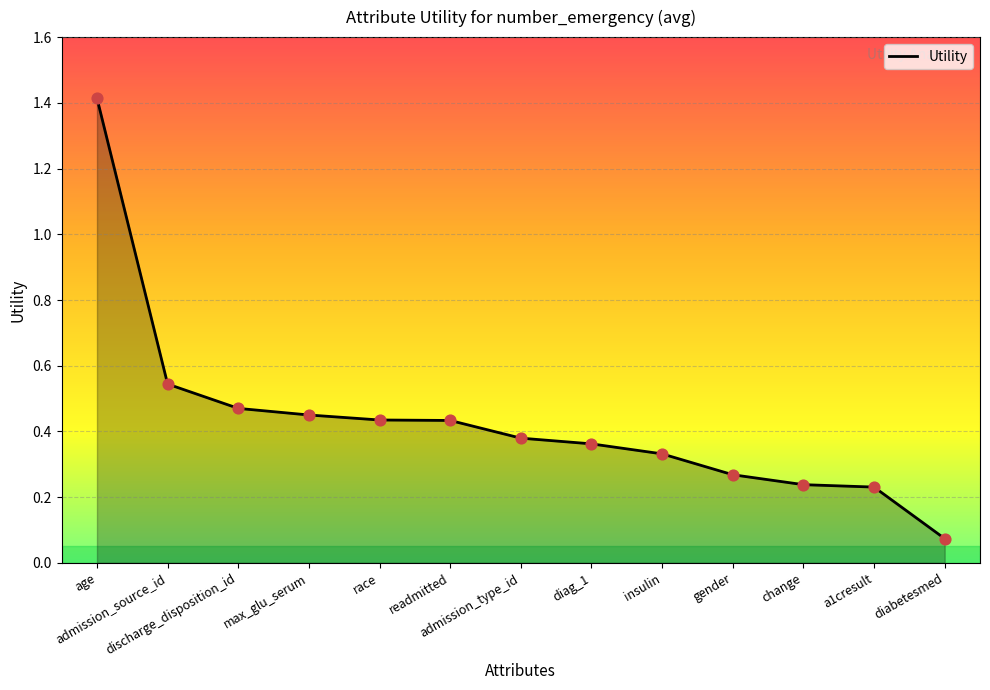

What is the change in value from admission_source_id to diag_1?

-0.2